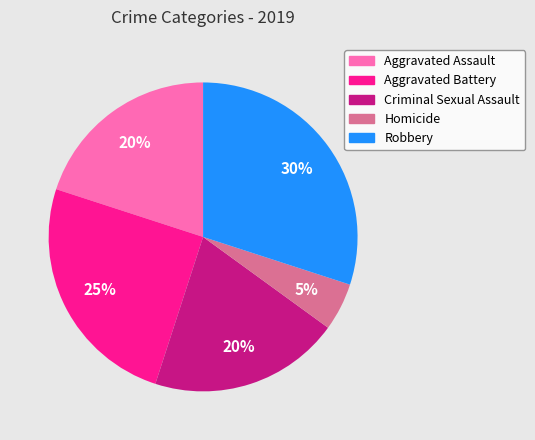

Which category has the biggest portion of the pie?

Robbery